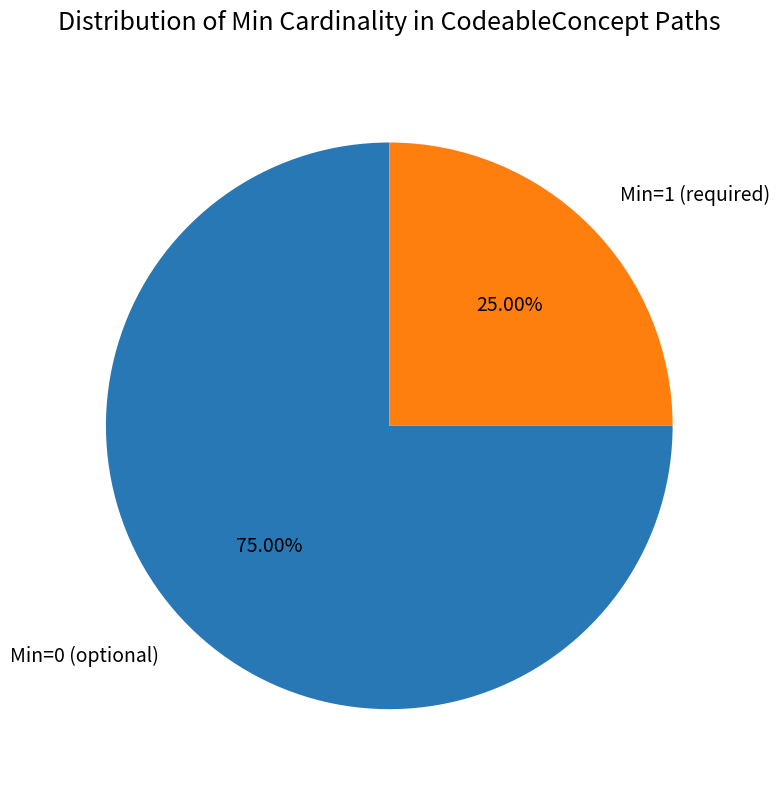

What is the ratio of the value at Min=1 (required) to the value at Min=0 (optional)?

0.3